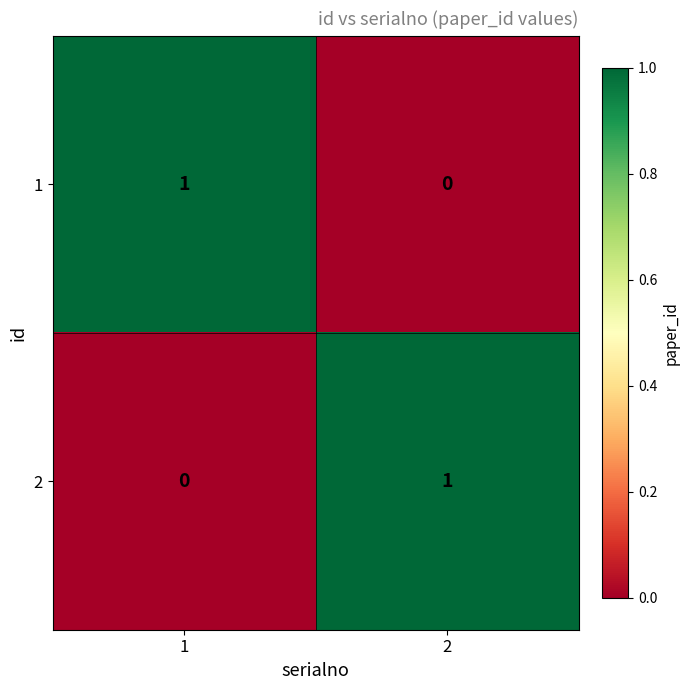

True or false: 1 has a value of 0 at 2.

True